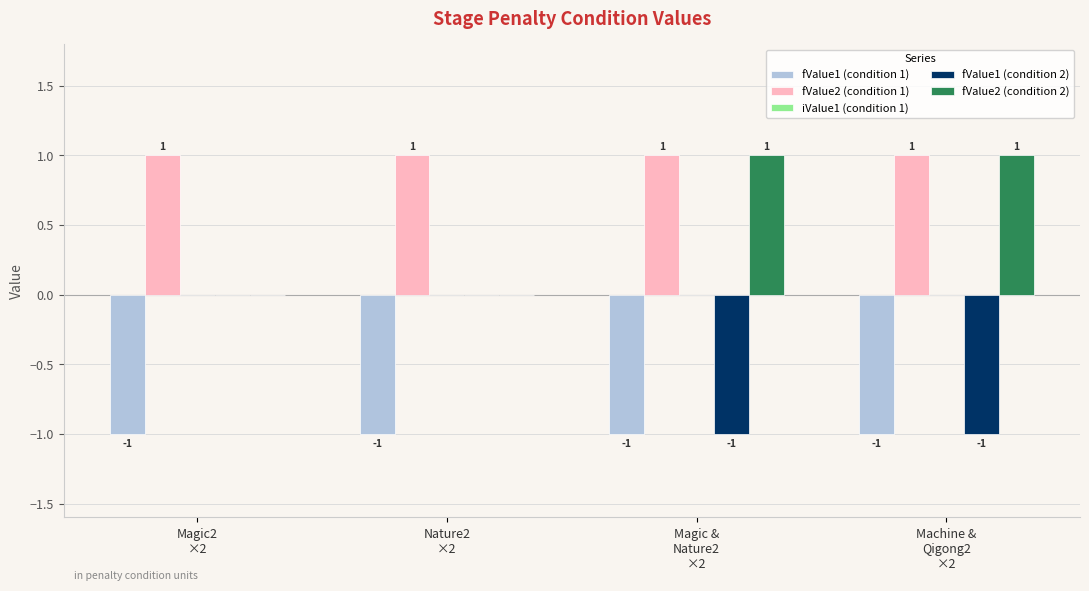

How many fValue1 (condition 2) values are between -1 and 0?

4